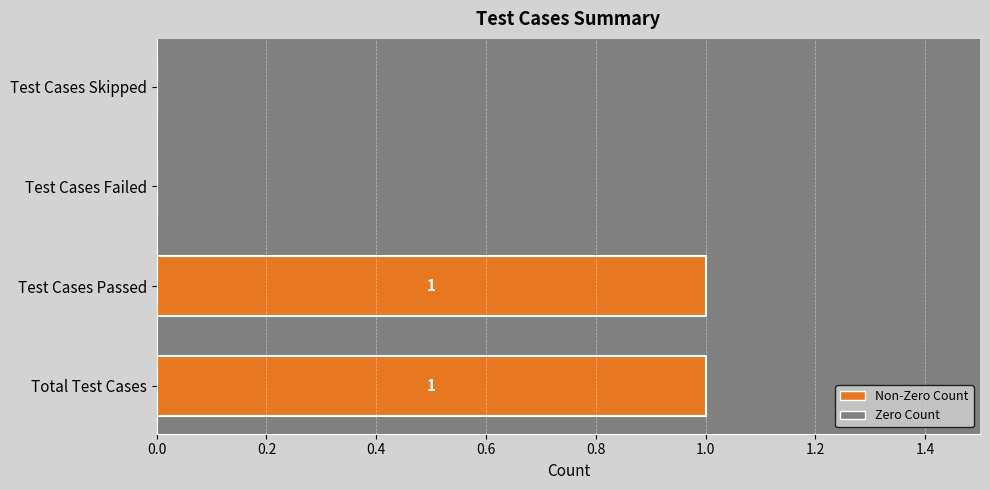

True or false: the data shows 2 at Test Cases Passed.

False